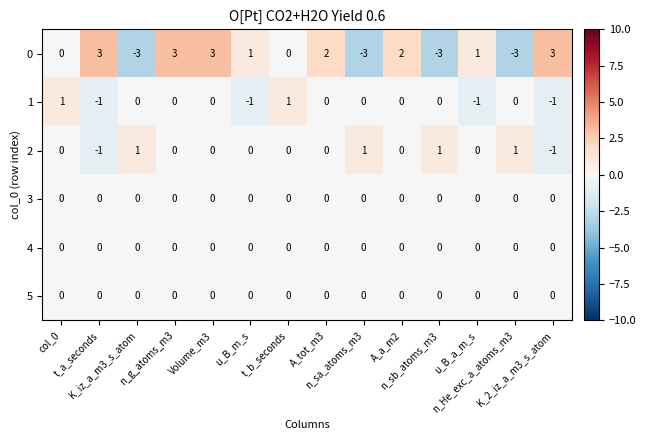

At how many categories does at least one series exceed 0?

14